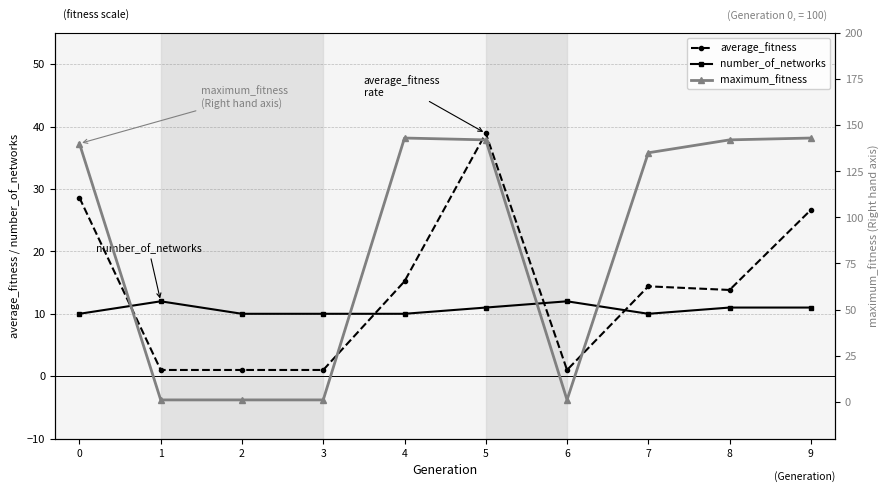

Rank the categories by average_fitness value from highest to lowest.

5, 0, 9, 4, 7, 8, 1, 2, 3, 6